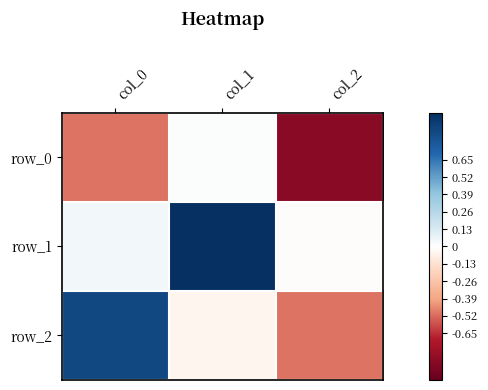

Rank the series by their average value, from highest to lowest.

row_1, row_2, row_0